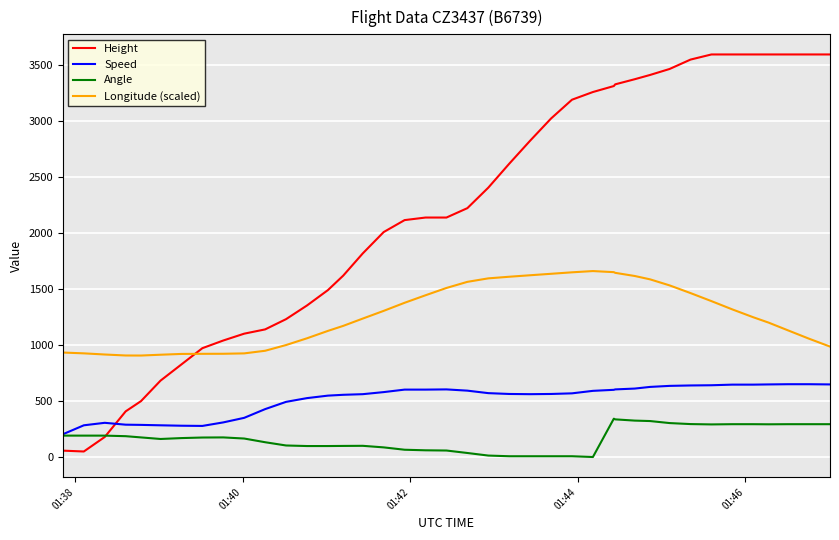

Is this an area chart (filled region under the line)?

No